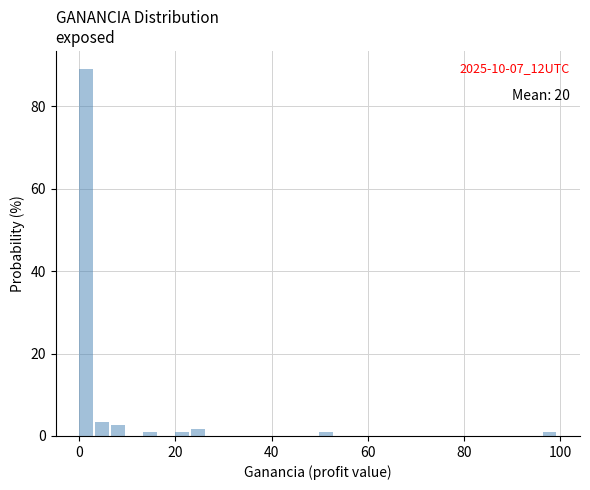

Read against the x-axis, roughly where is the centre of the tallest bar?

2